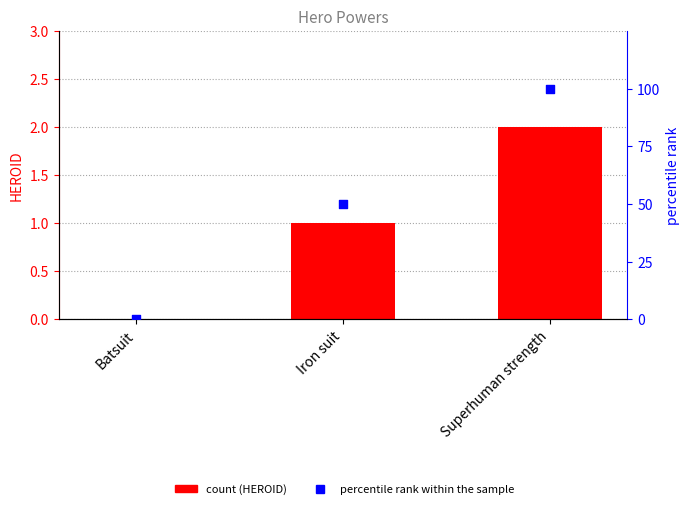

What is the total value across all series at Superhuman strength?

102